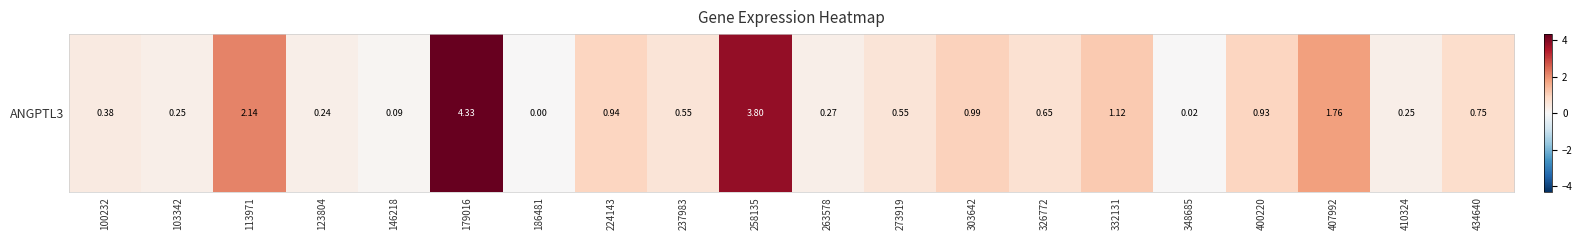

List the labels in order of value, smallest first.

186481, 348685, 146218, 123804, 103342, 410324, 263578, 100232, 237983, 273919, 326772, 434640, 400220, 224143, 303642, 332131, 407992, 113971, 258135, 179016